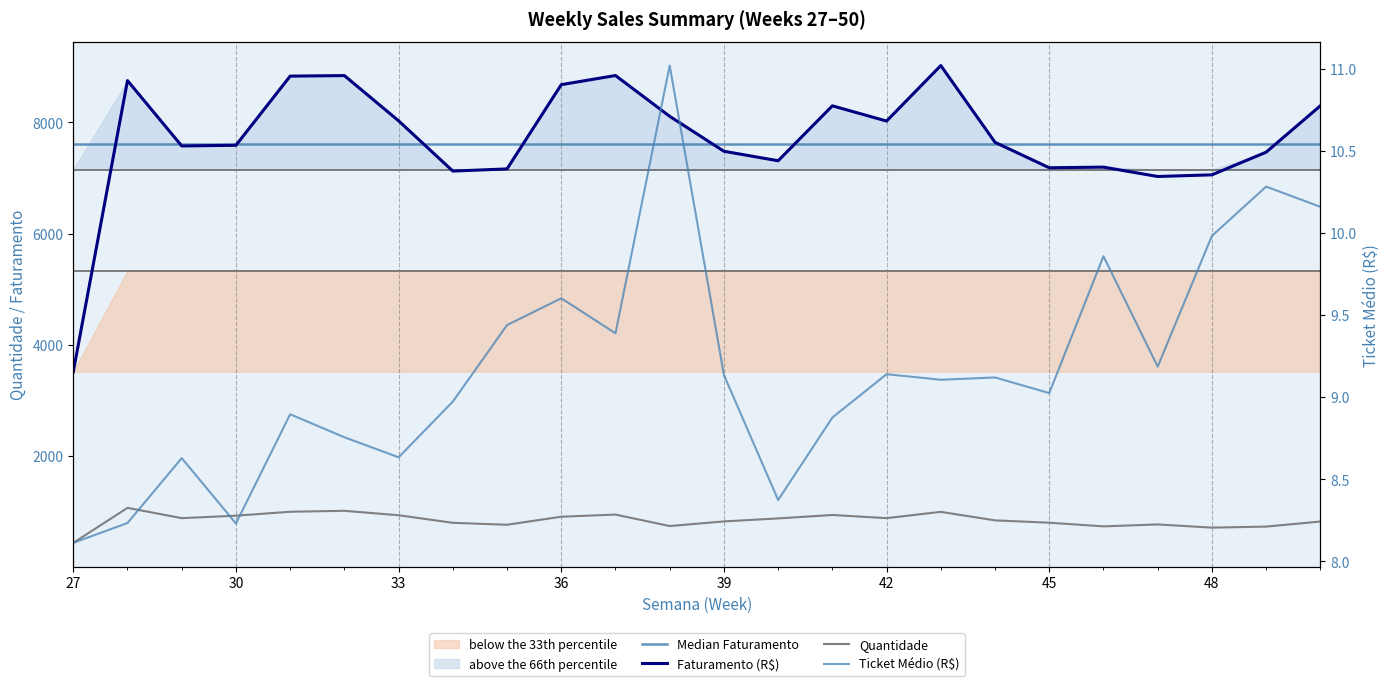

How many data points in Ticket Médio (R$) are above 9?

14